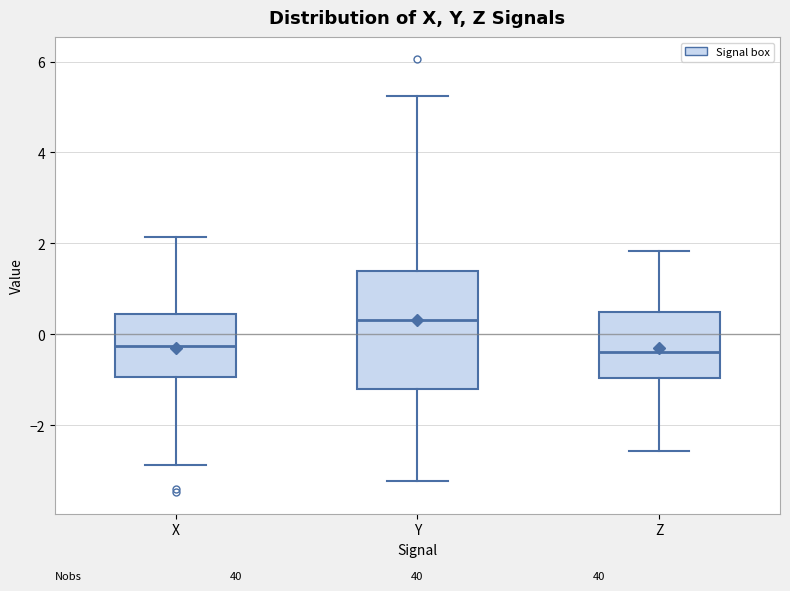

Where does the lower whisker of the box for Y end on the y-axis? The values are not printed on the chart, so give them approximately, as read against the axis.

-3.2